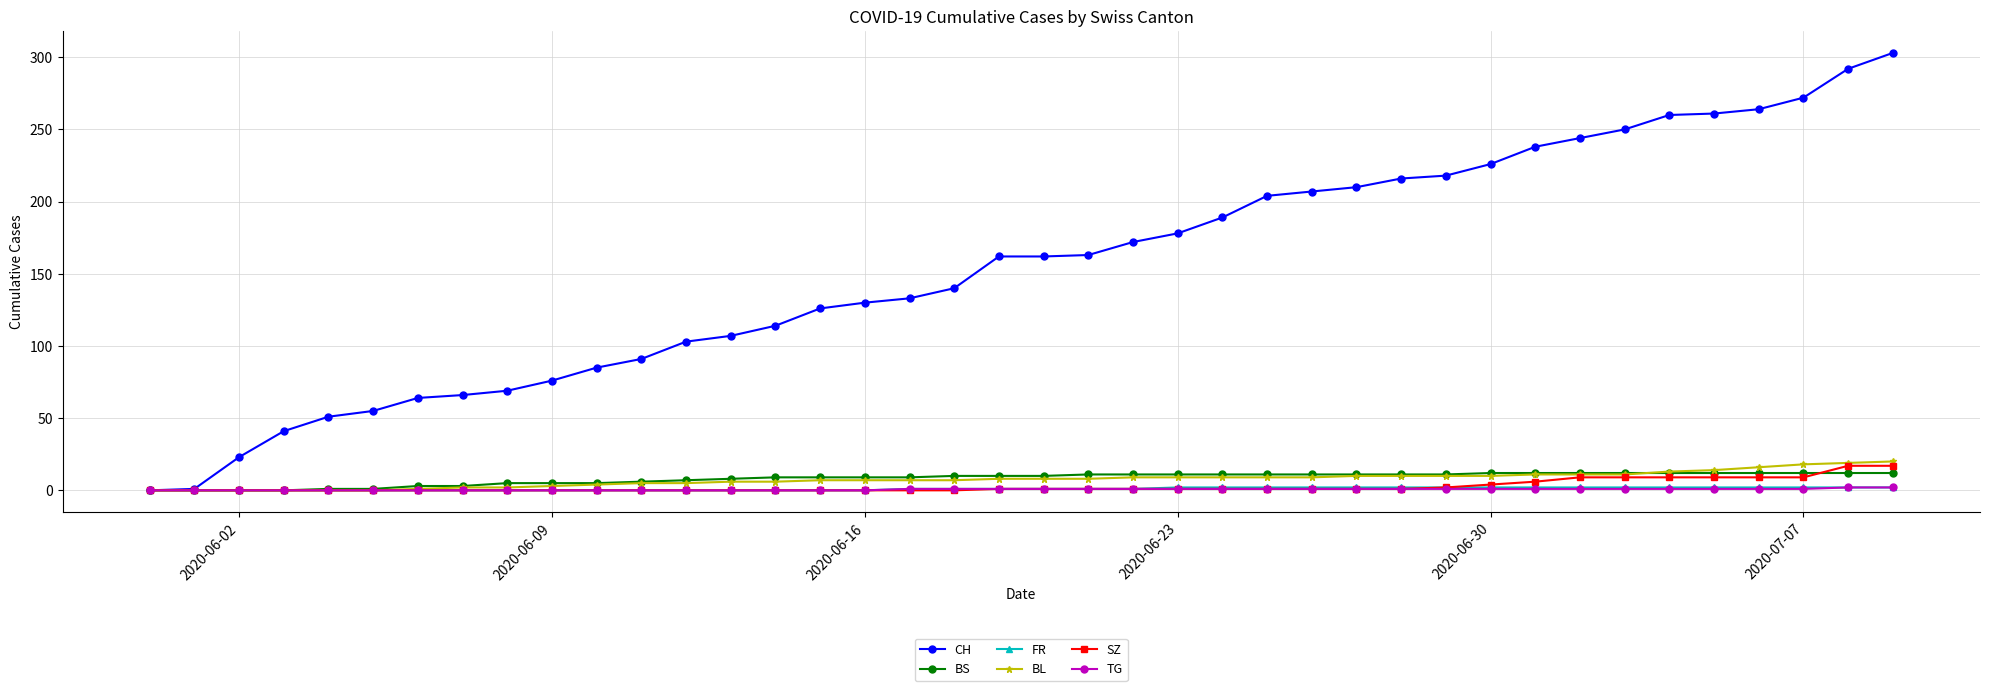

What is the maximum value shown in the chart?

303